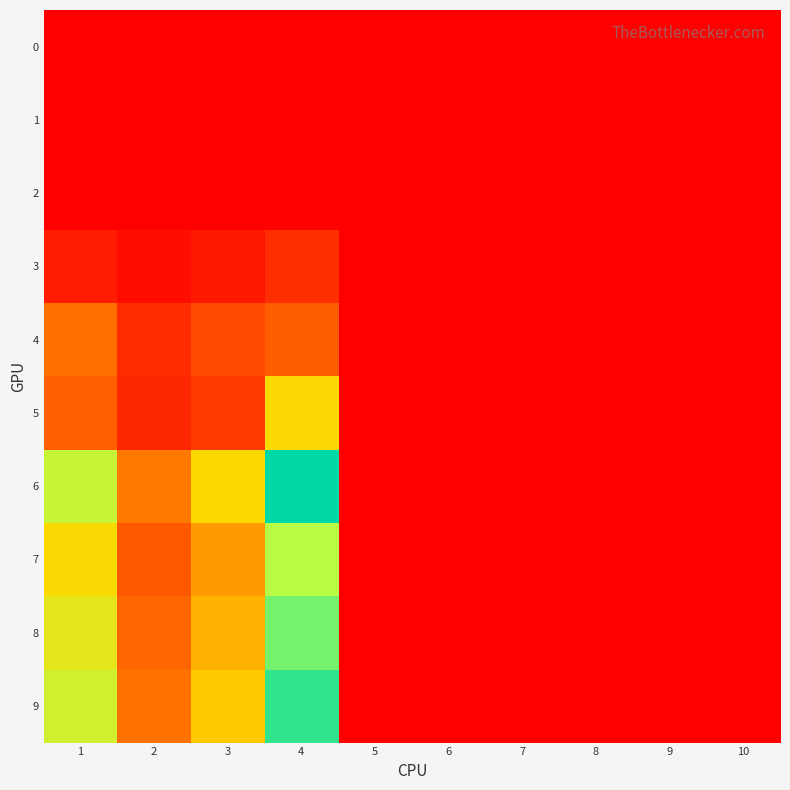

How many categories are shown in the chart?

10